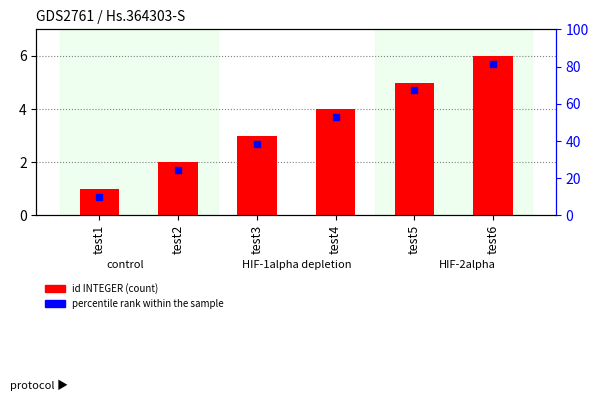

What is the difference between the maximum and minimum values?

5